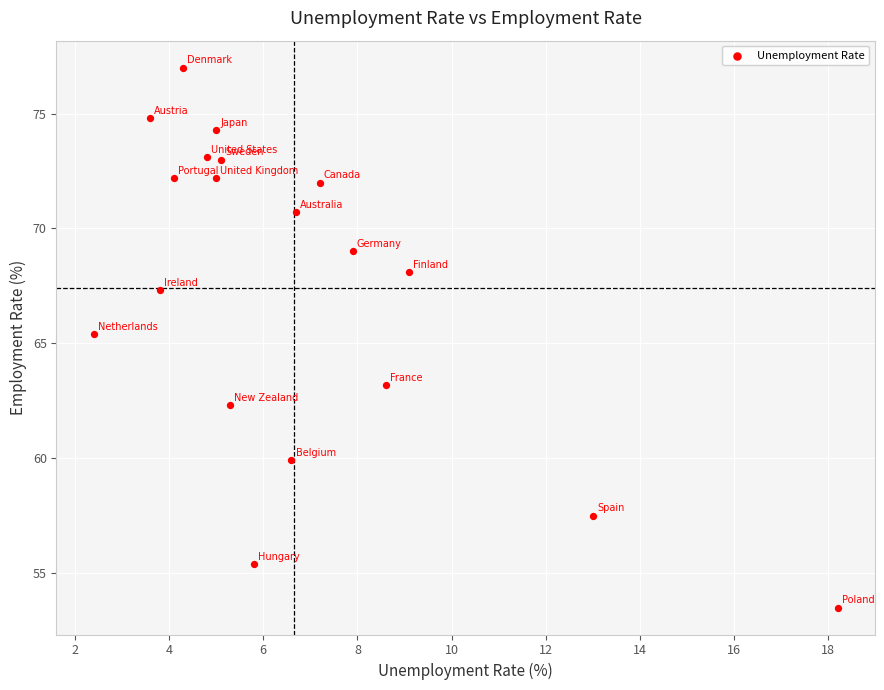

What Y value in the scatter plot is closest to 65?

65.4